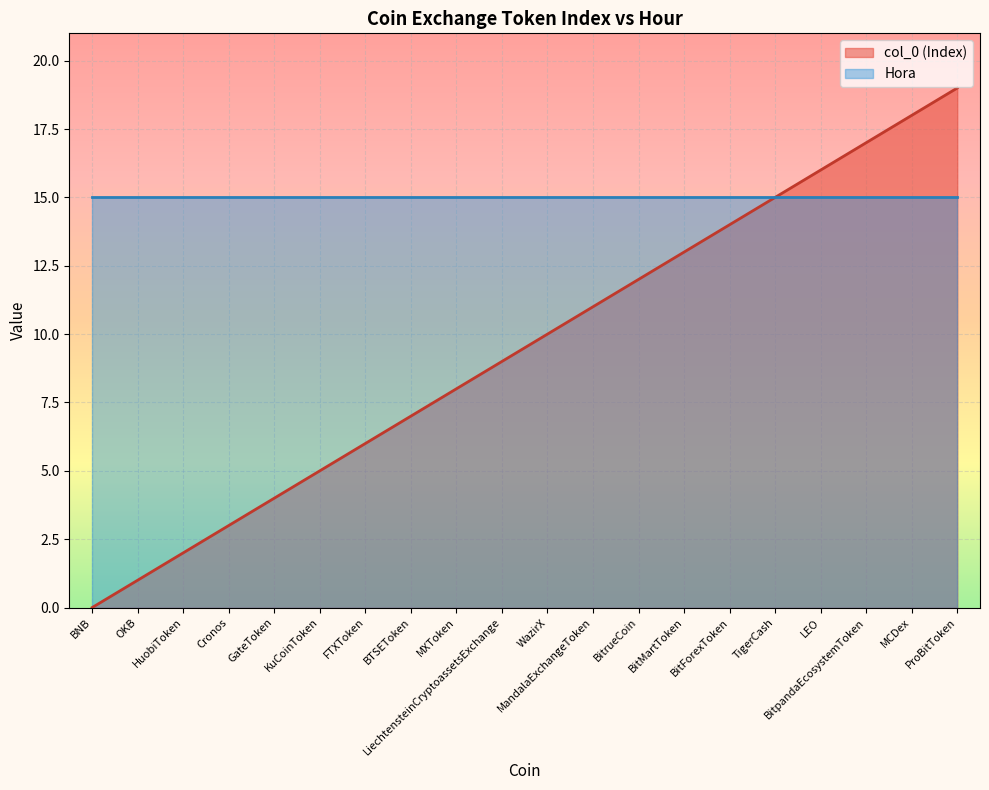

Rank the series by their average value, from lowest to highest.

col_0 (Index), Hora